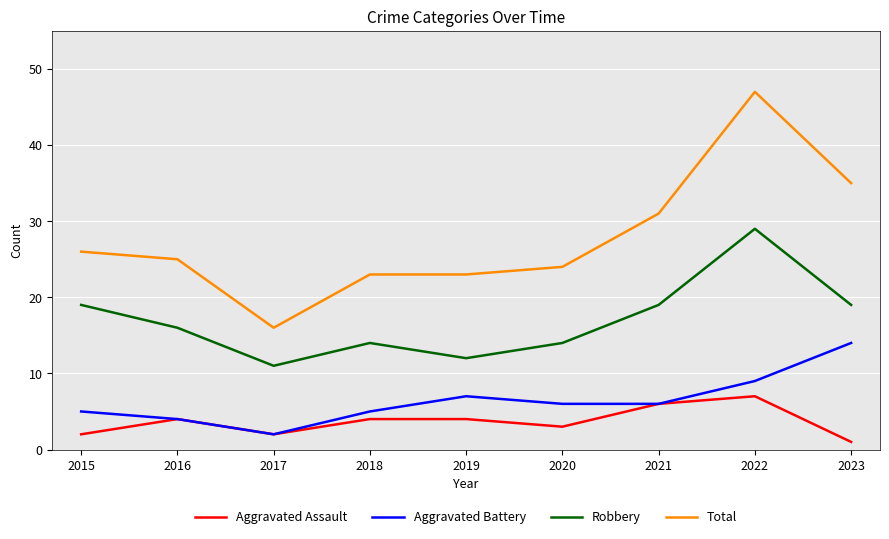

At how many categories does at least one series exceed 39?

1